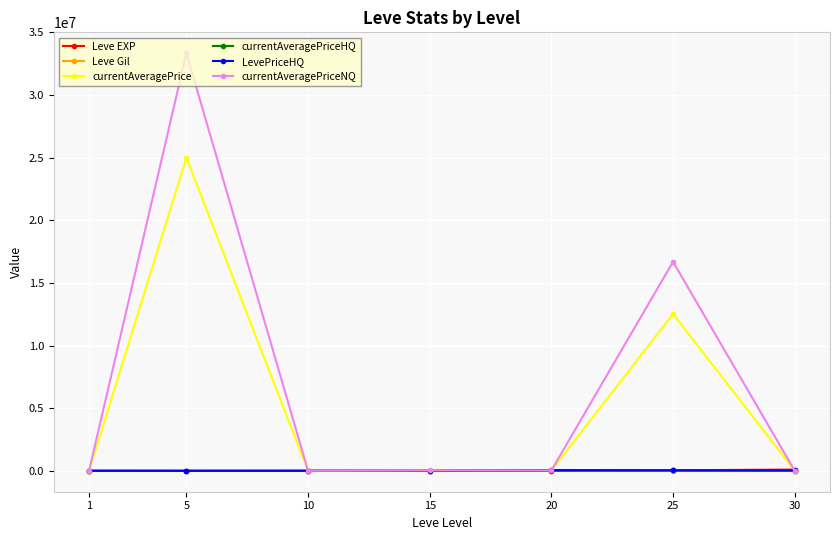

How many series are shown in this chart?

6